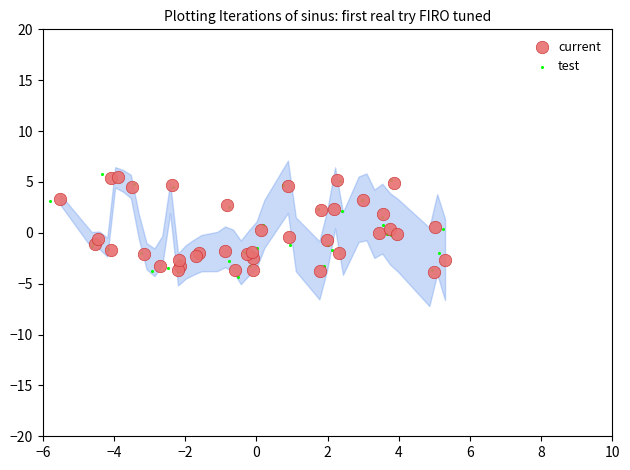

What are all the series names shown in the legend?

current, test